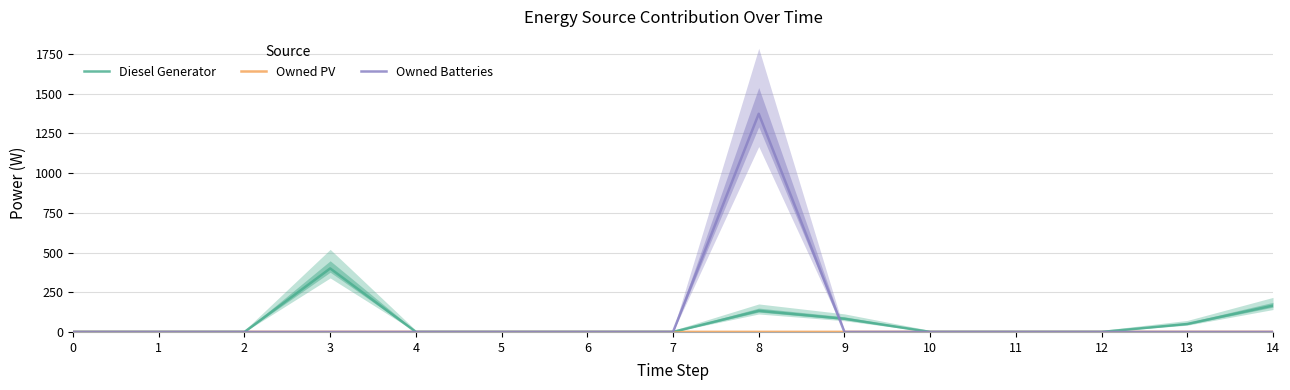

The value of Diesel Generator at 1 is 0. True or false?

True